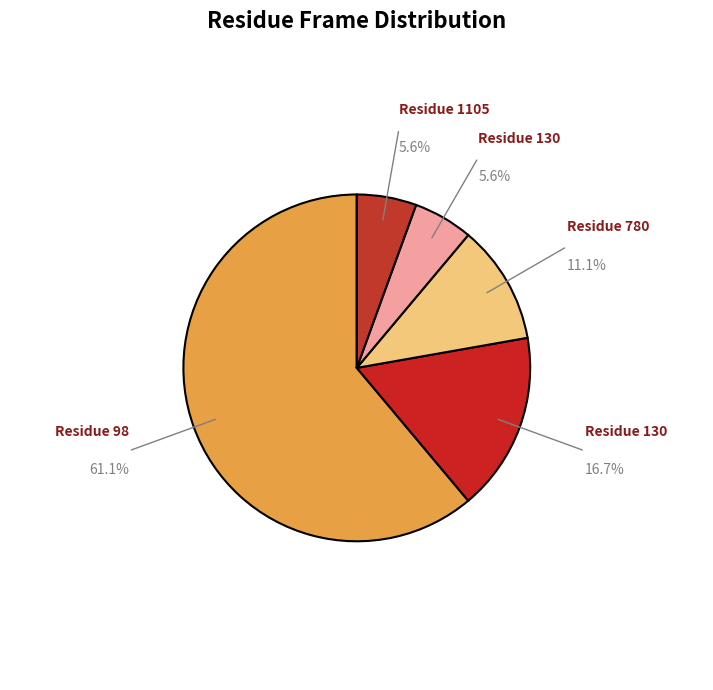

What is the largest slice in the pie chart?

98